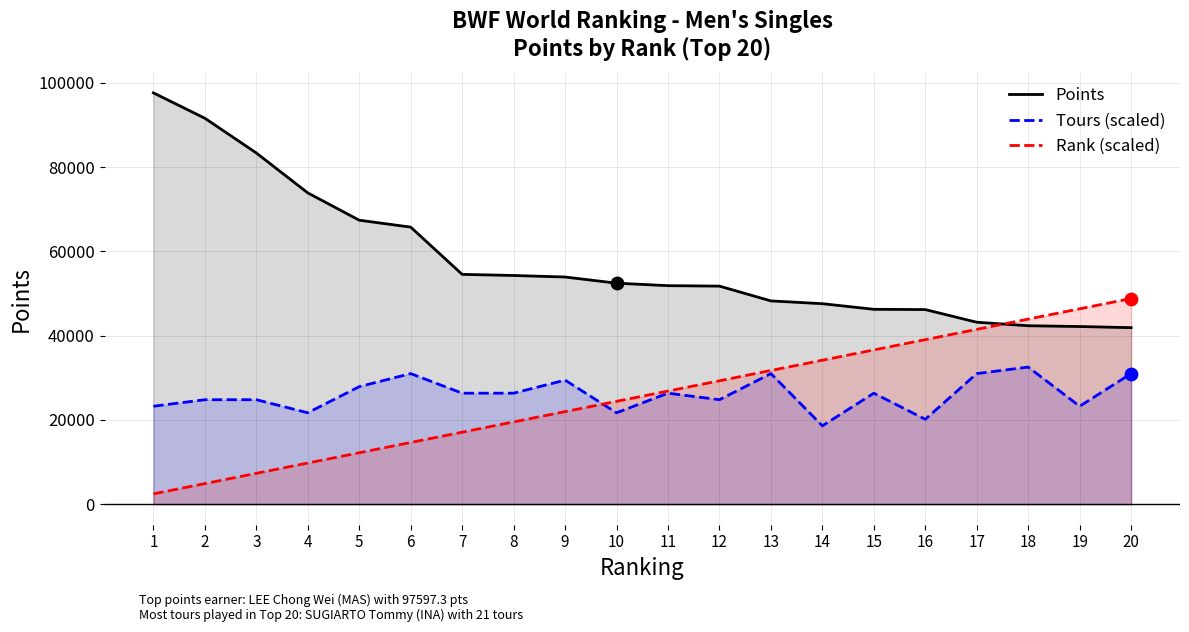

Which series reaches the minimum Y coordinate?

Rank (scaled)